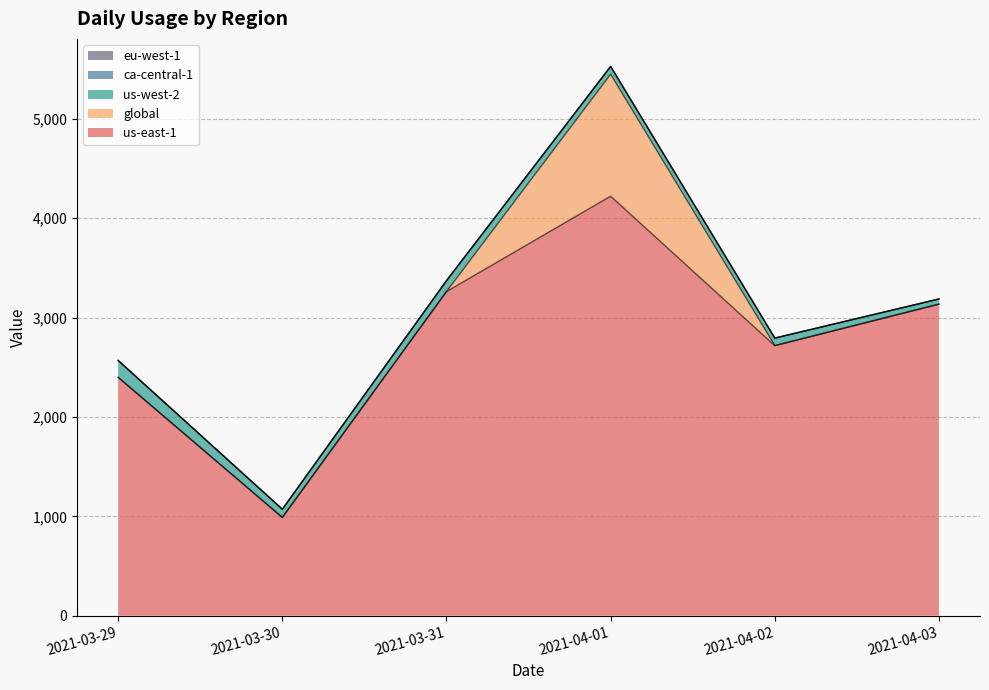

Reading left to right, extract all data points from this chart.

us-east-1: 2398.1	988.4	3261.7	4221.7	2717.5	3134.8
global: 1.0	1.0	1.0	1227.5	1.0	1.0
us-west-2: 168.9	81.8	108.4	77.5	74.4	50.5
ca-central-1: 0.4	0.5	0.5	0.8	1.0	1.1
eu-west-1: 0.4	0.4	0.5	0.6	0.6	0.6